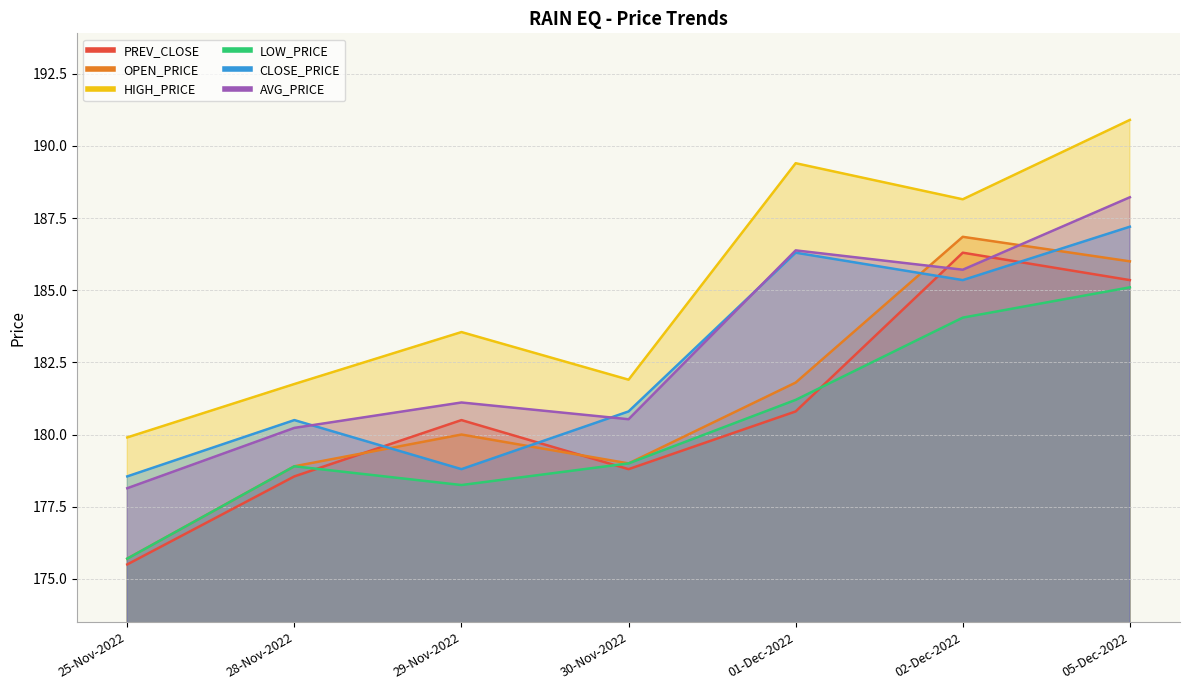

How many values in the PREV_CLOSE series are below 180?

3